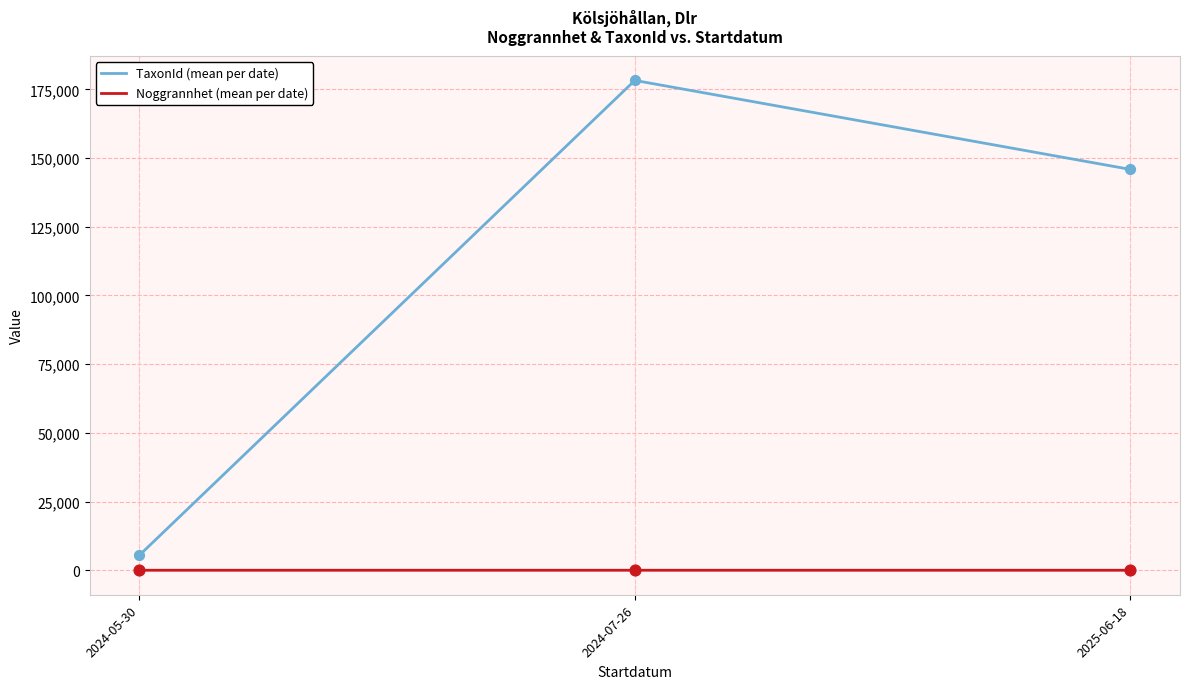

Which series has the widest spread of values?

TaxonId (mean per date)